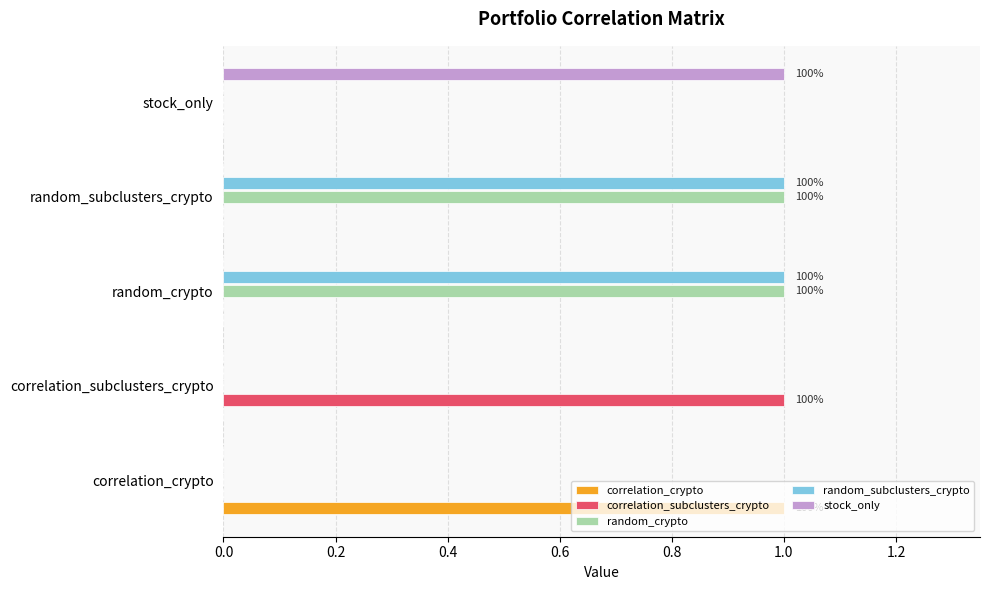

Is the value of correlation_crypto at correlation_crypto greater than the value of stock_only at correlation_subclusters_crypto?

Yes